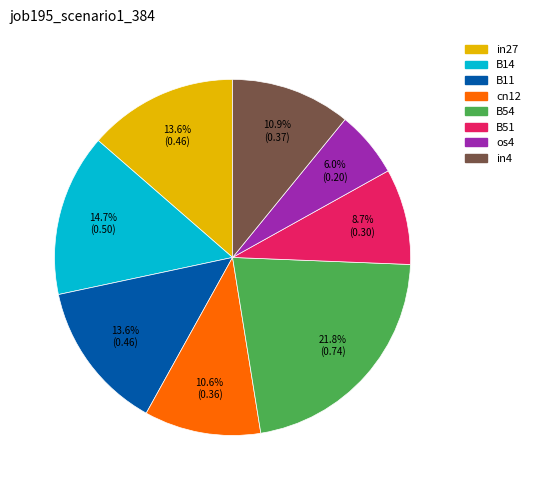

Does any single category account for the majority?

No